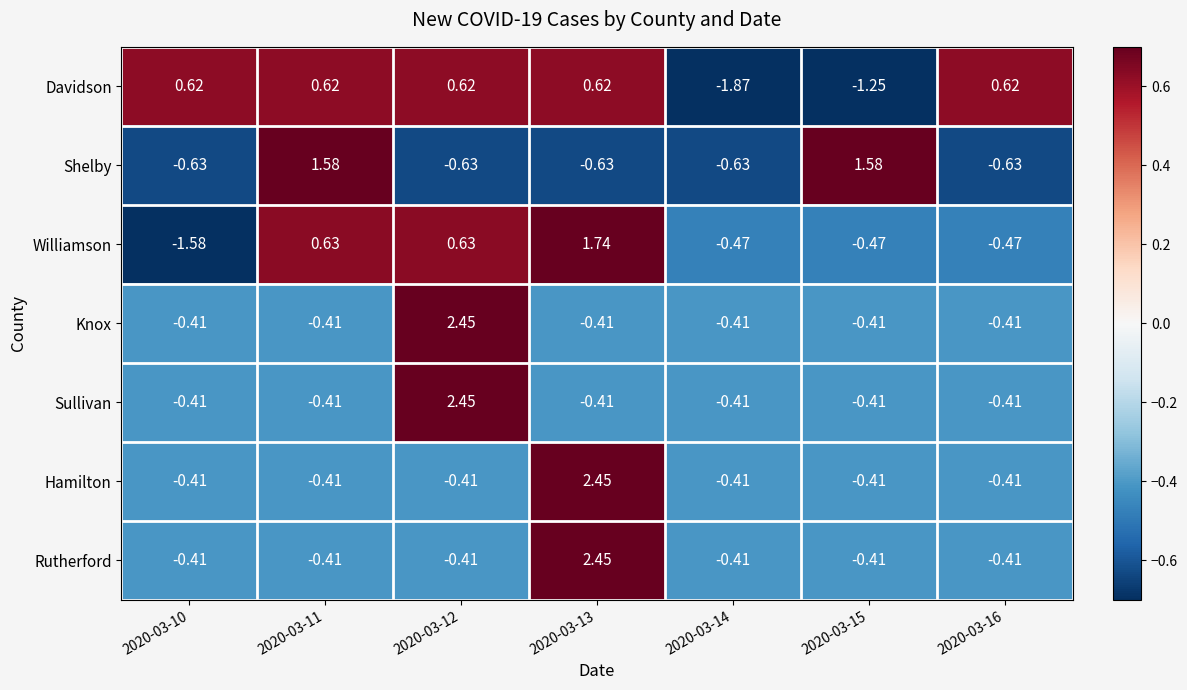

Which series has the widest spread of values?

Williamson